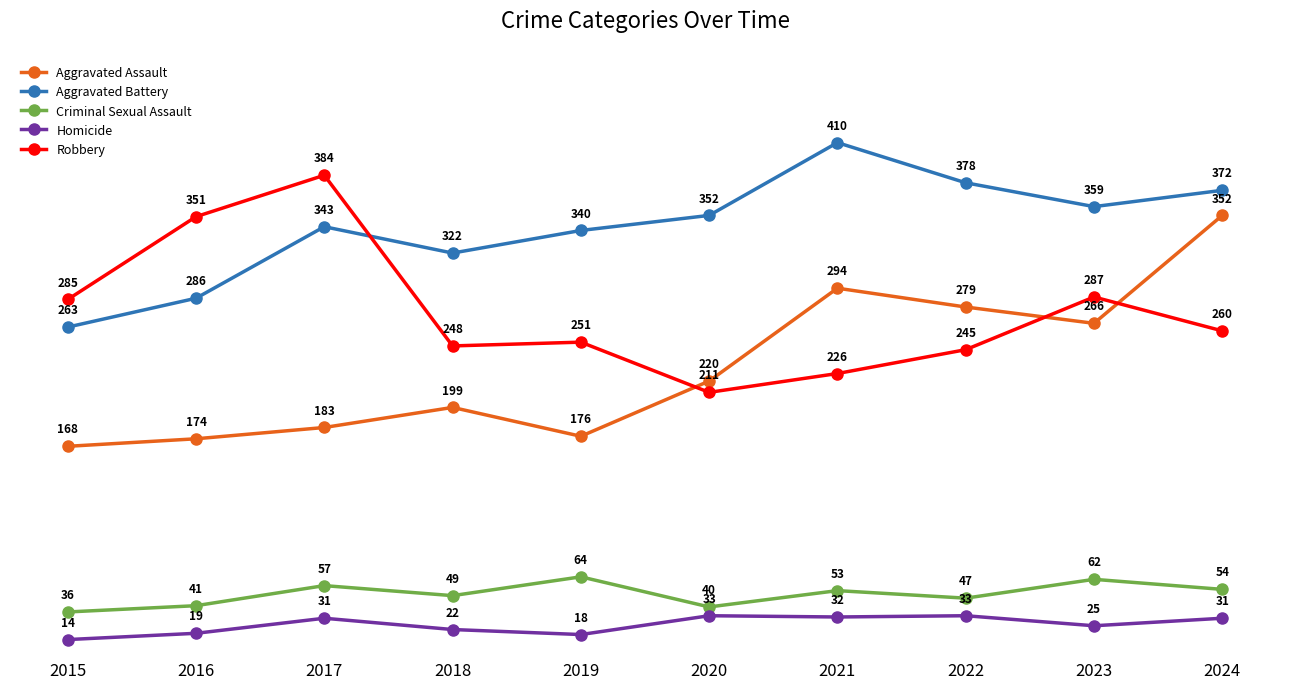

True or false: Aggravated Battery has a value of 489 at 2020.

False